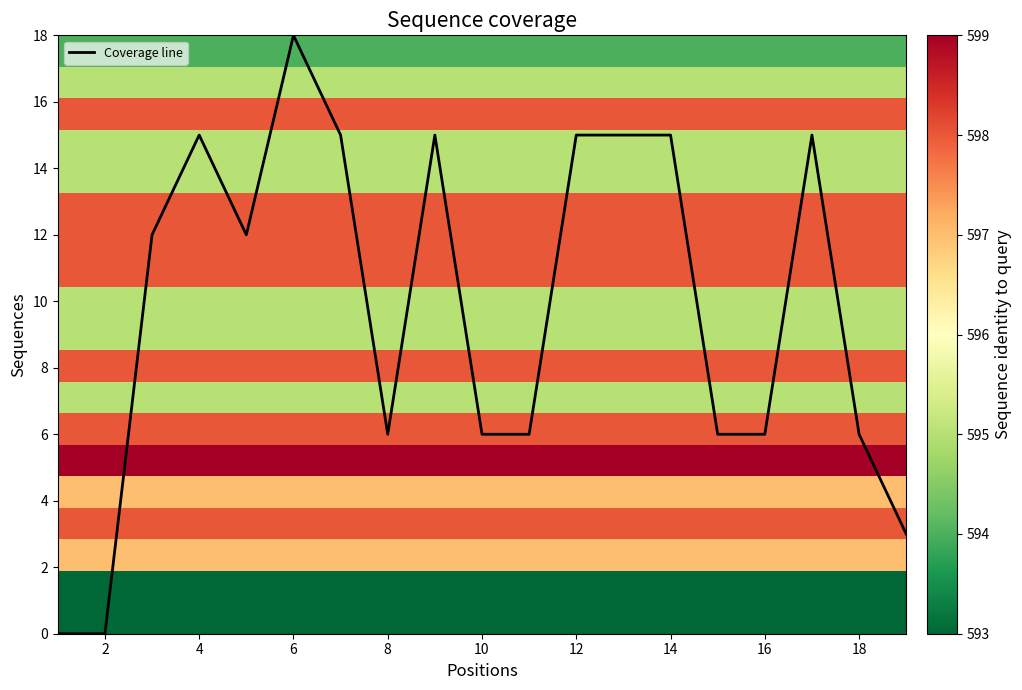

True or false: Coverage line has a value of 18 at 6.

True